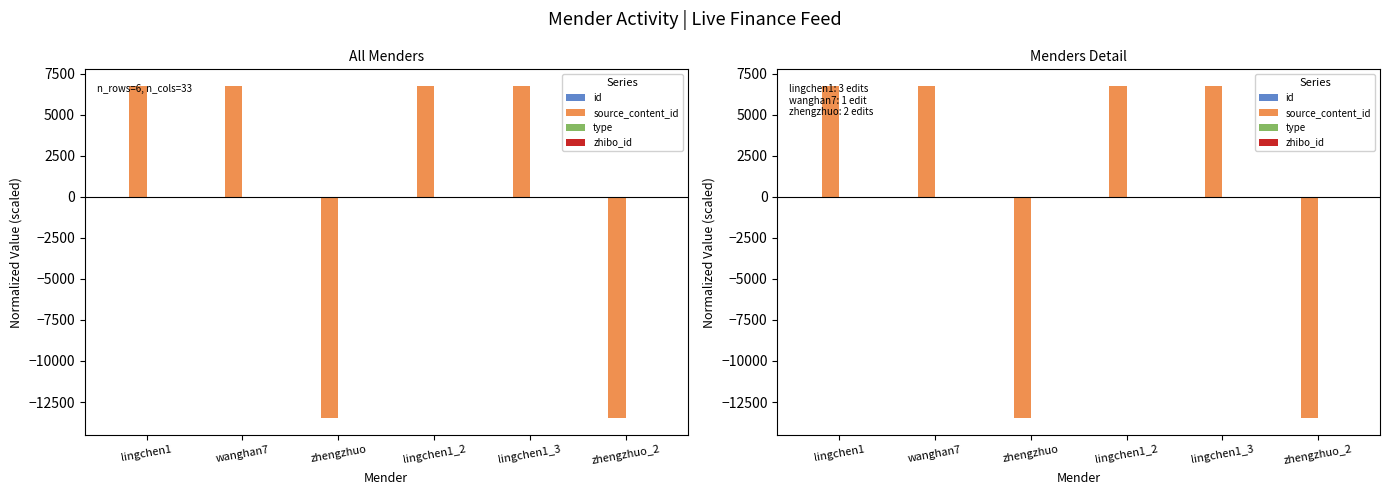

Which series has the widest spread of values?

source_content_id